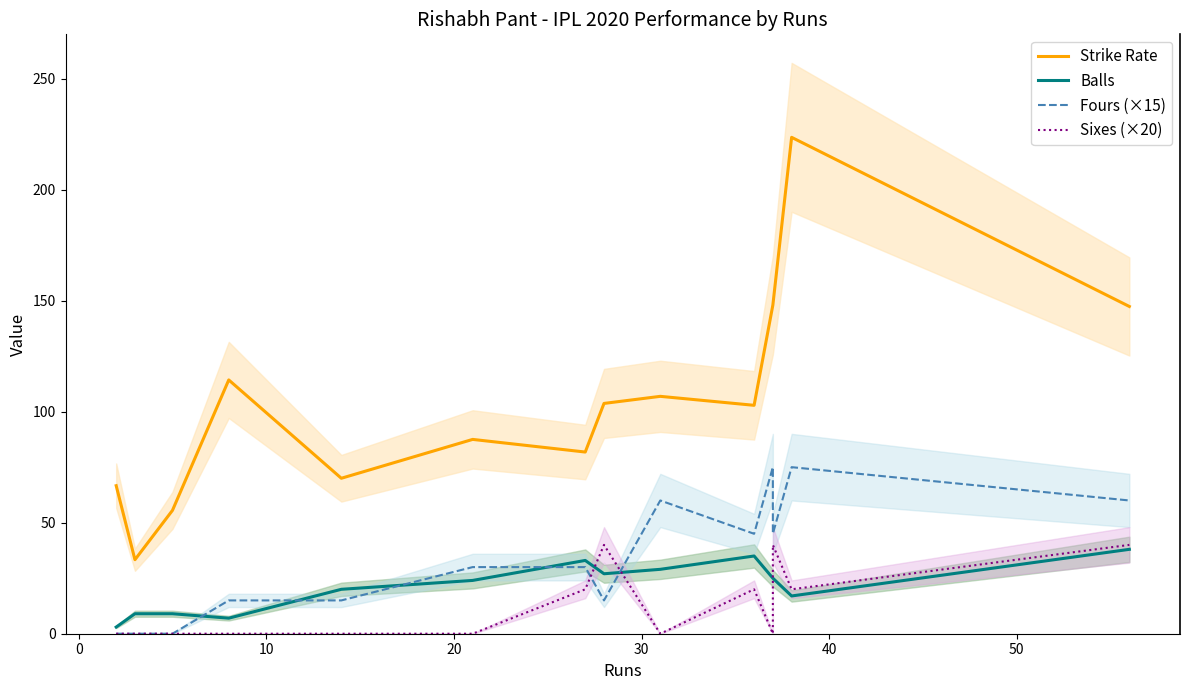

Reading left to right, list all the values displayed in this chart.

Strike Rate: 66.7	33.3	55.5	114.3	70.0	87.5	81.8	103.7	106.9	102.8	148.0	148.0	223.5	147.4
Balls: 3.0	9.0	9.0	7.0	20.0	24.0	33.0	27.0	29.0	35.0	25.0	25.0	17.0	38.0
Fours (×15): 0.0	0.0	0.0	15.0	15.0	30.0	30.0	15.0	60.0	45.0	75.0	45.0	75.0	60.0
Sixes (×20): 0.0	0.0	0.0	0.0	0.0	0.0	20.0	40.0	0.0	20.0	0.0	40.0	20.0	40.0